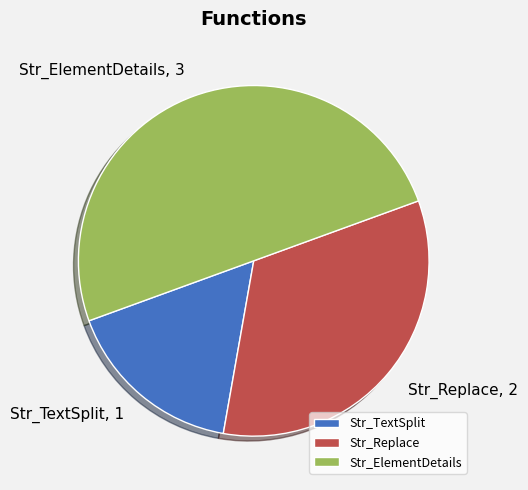

Approximately how many times larger is the value at Str_ElementDetails compared to Str_TextSplit?

3.0